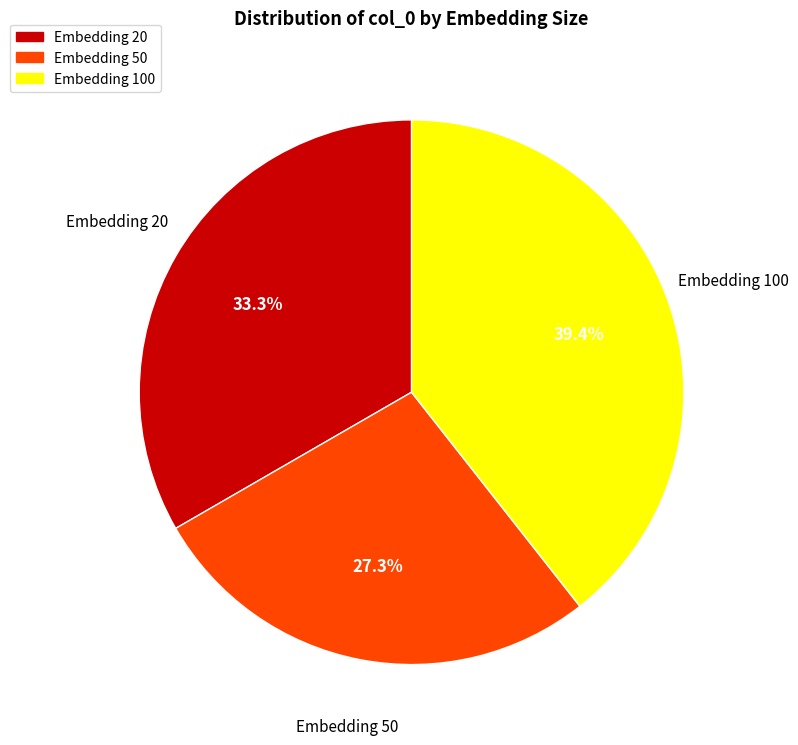

Does any single category account for the majority?

No